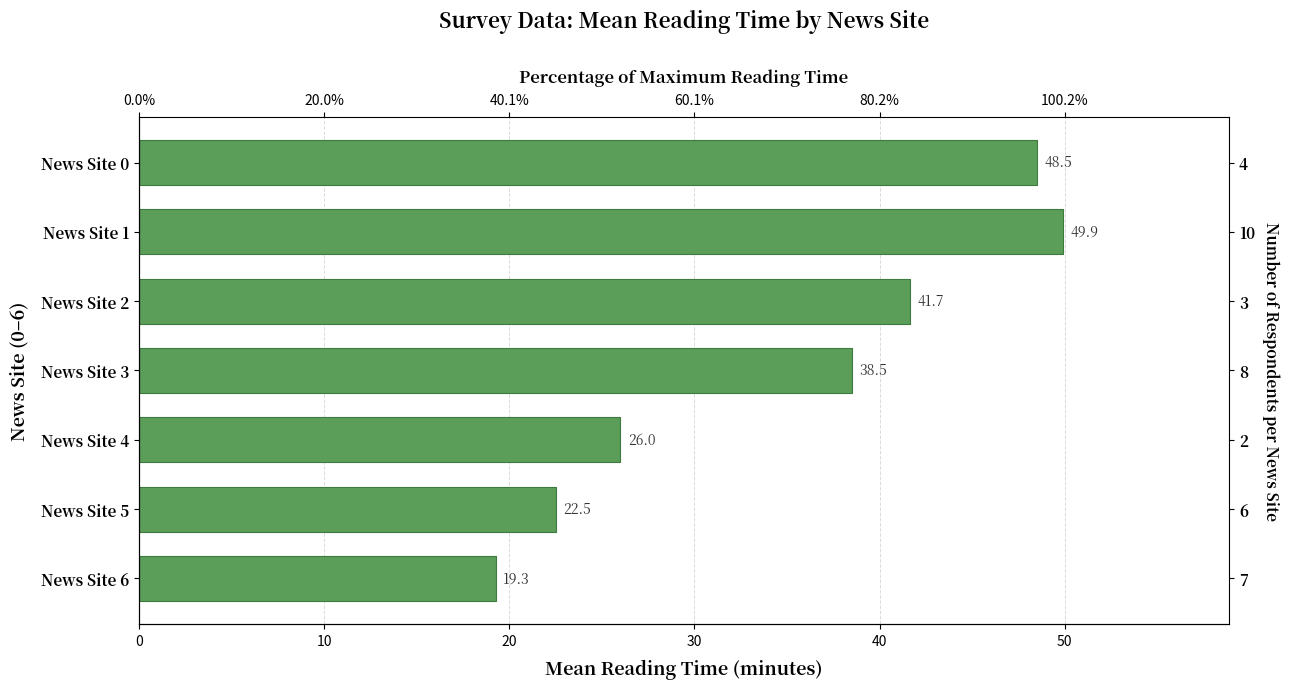

What is the sum of all values?

246.4